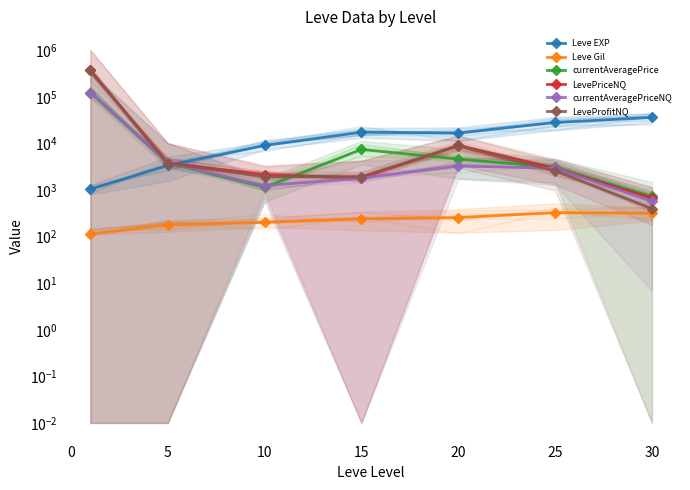

What is the difference between the currentAveragePriceNQ values at 5 and 25?

666.9